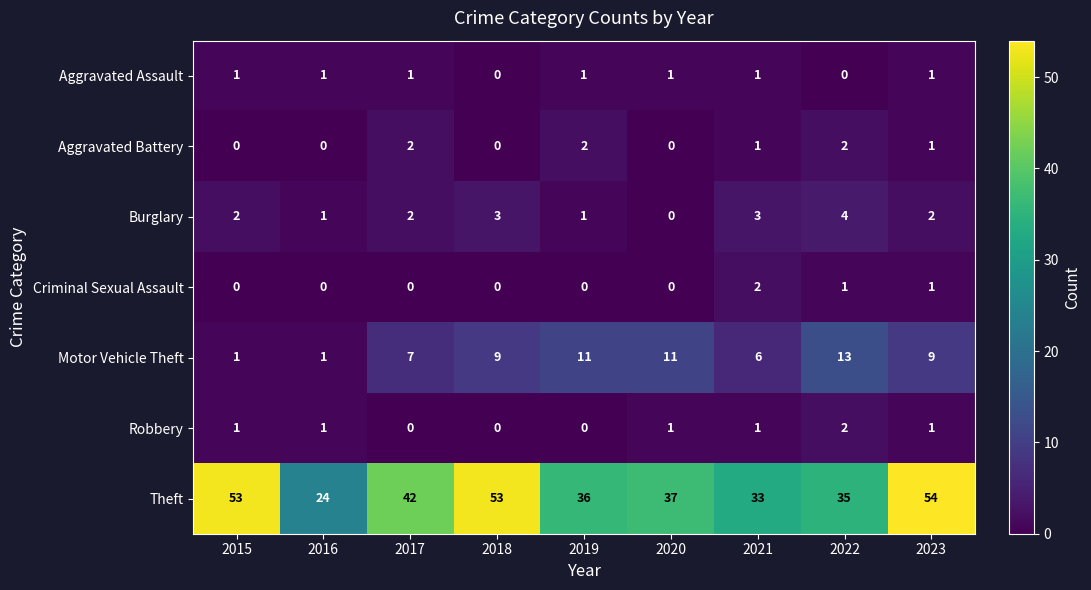

What is the maximum value shown in the chart?

54